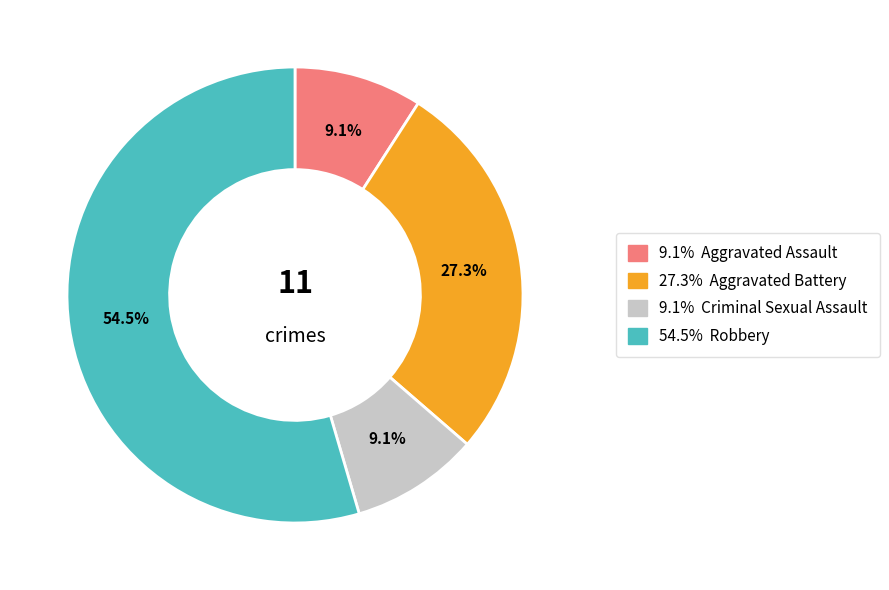

Is there any slice that represents more than half of the pie?

Yes